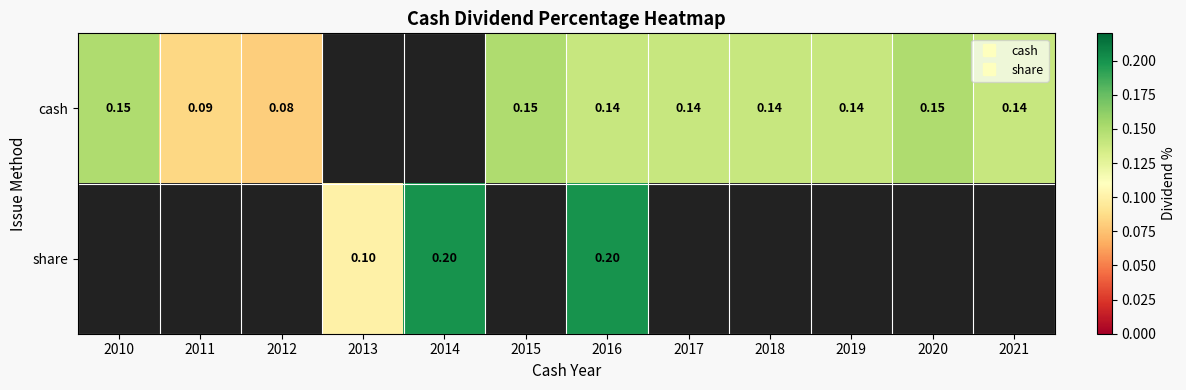

True or false: cash has a value of 0.1 at 2018.

True